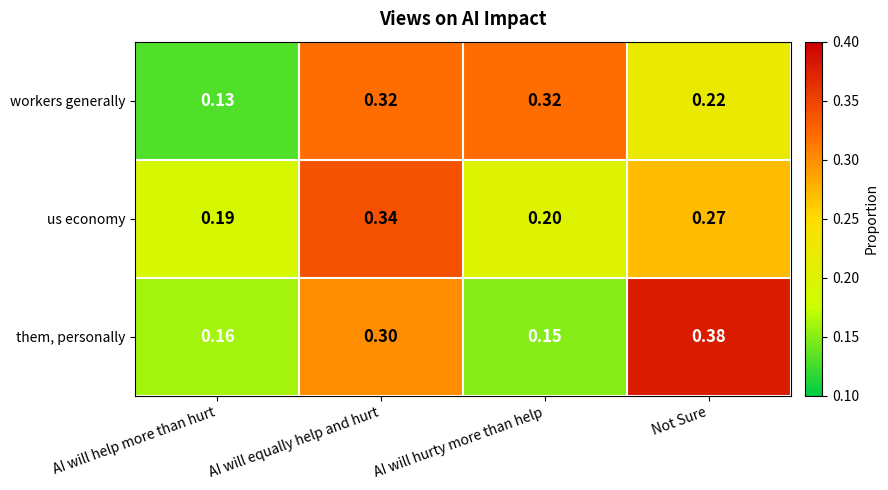

At which label does us economy reach its minimum?

AI will help more than hurt